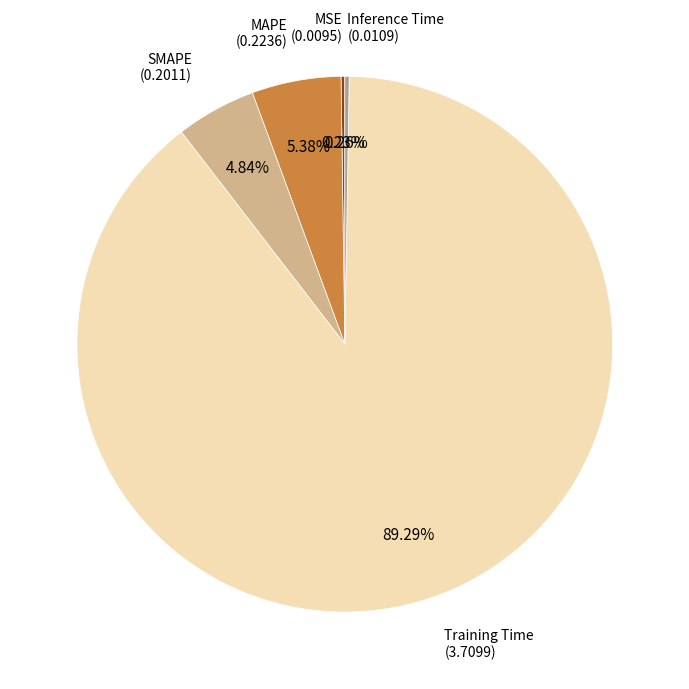

Does any single category account for the majority?

Yes